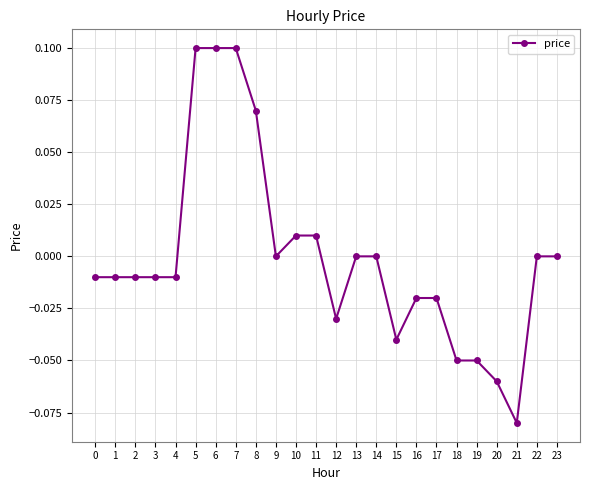

Is it true that the value at 2 is -0.0?

True